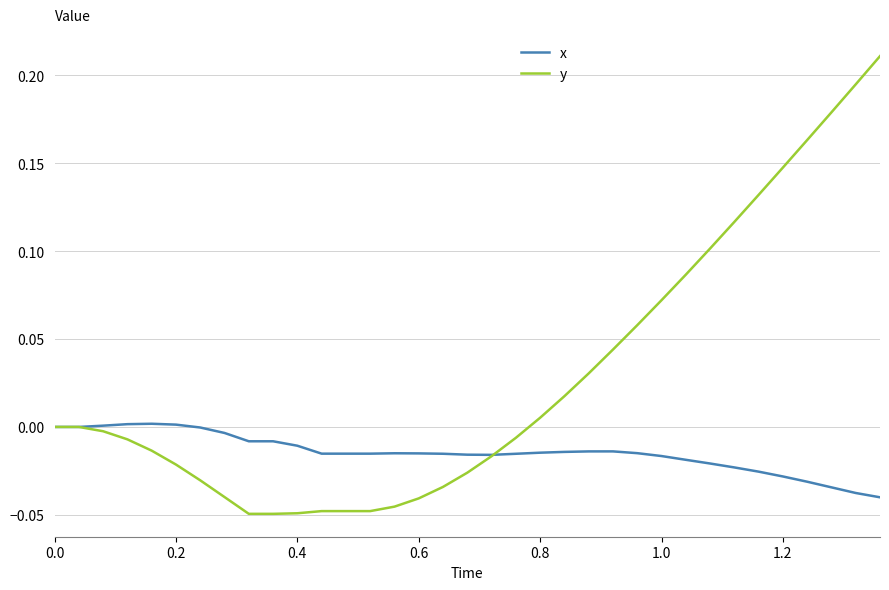

List the series in order of their overall mean, highest first.

y, x